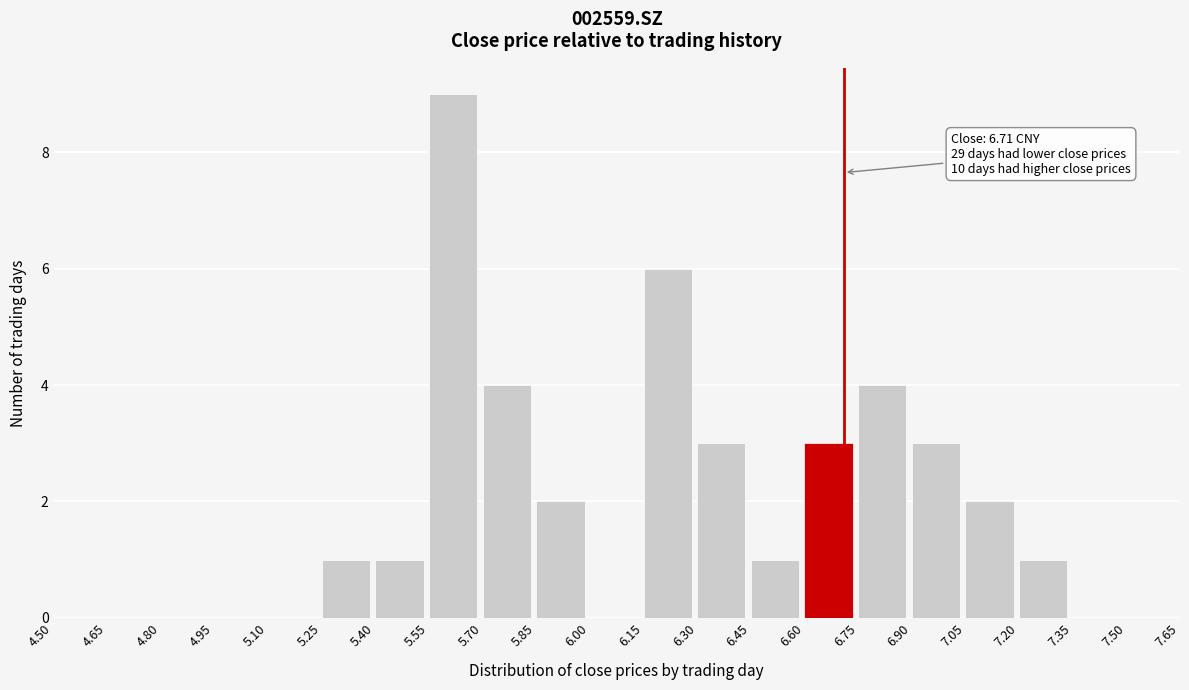

Over which range of the x-axis is the bar tallest?

5.55 to 5.70